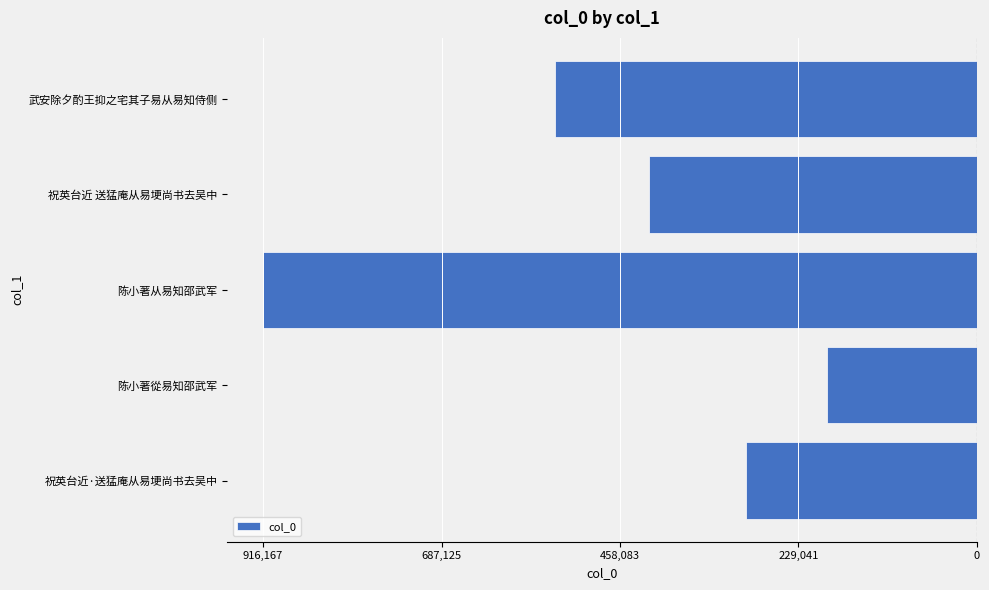

Does the chart contain any negative values?

Yes